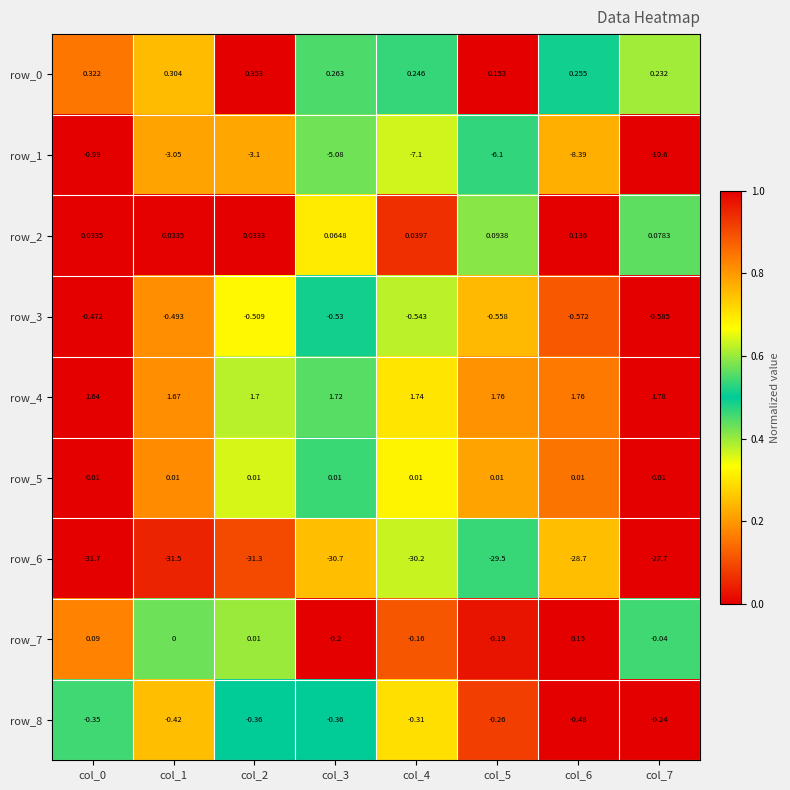

Is the value of row_2 at col_2 greater than the value of row_1 at col_5?

Yes